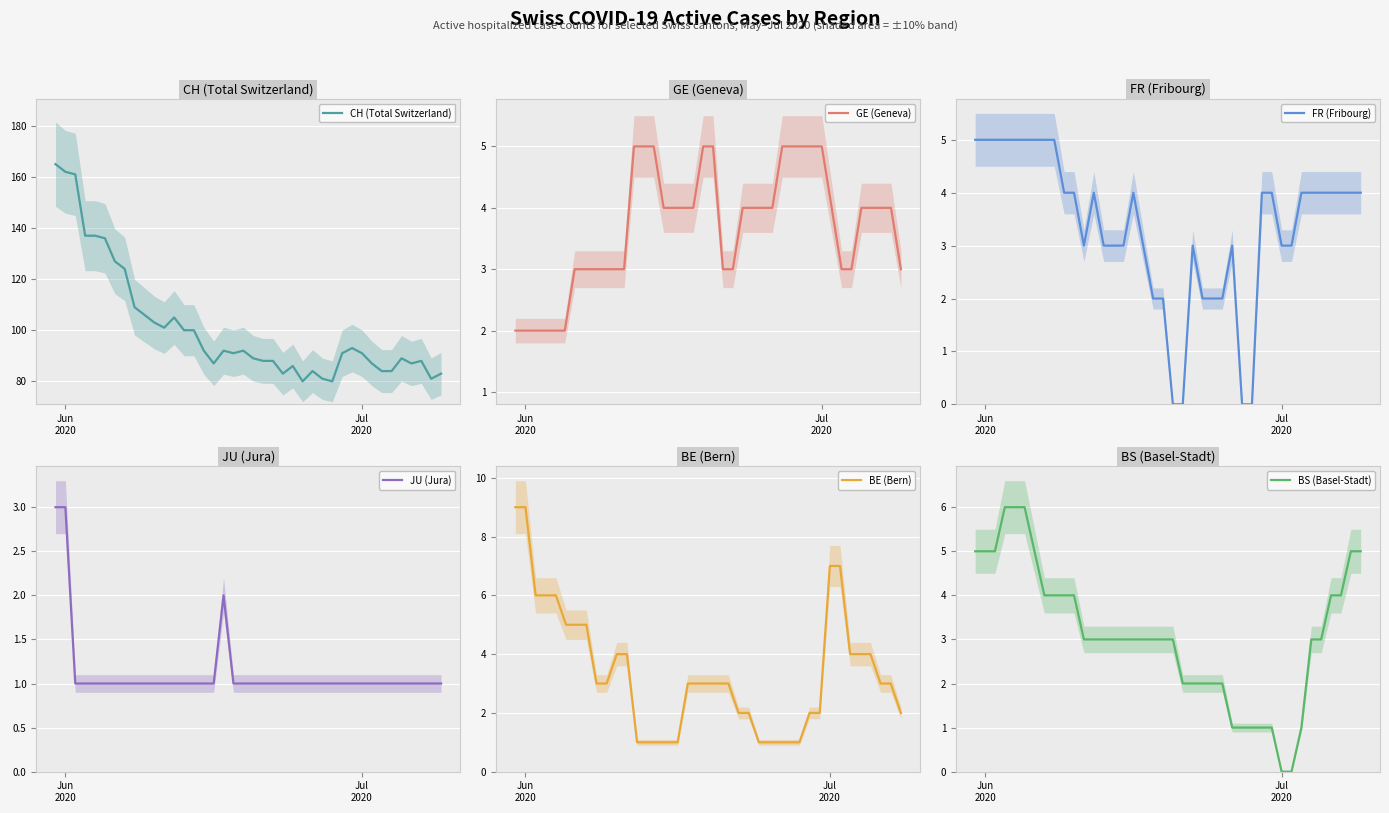

What is the minimum value for CH (Total Switzerland)?

80